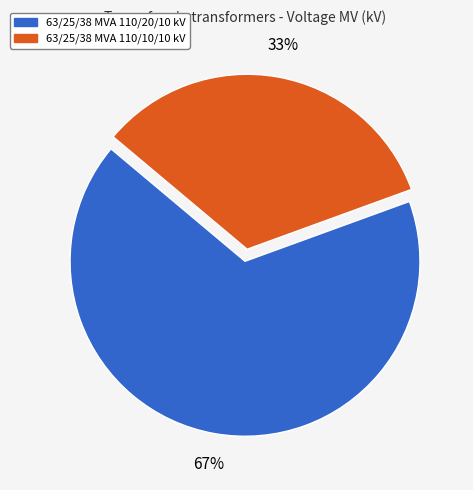

Is 63/25/38 MVA 110/10/10 kV the majority of the pie?

No